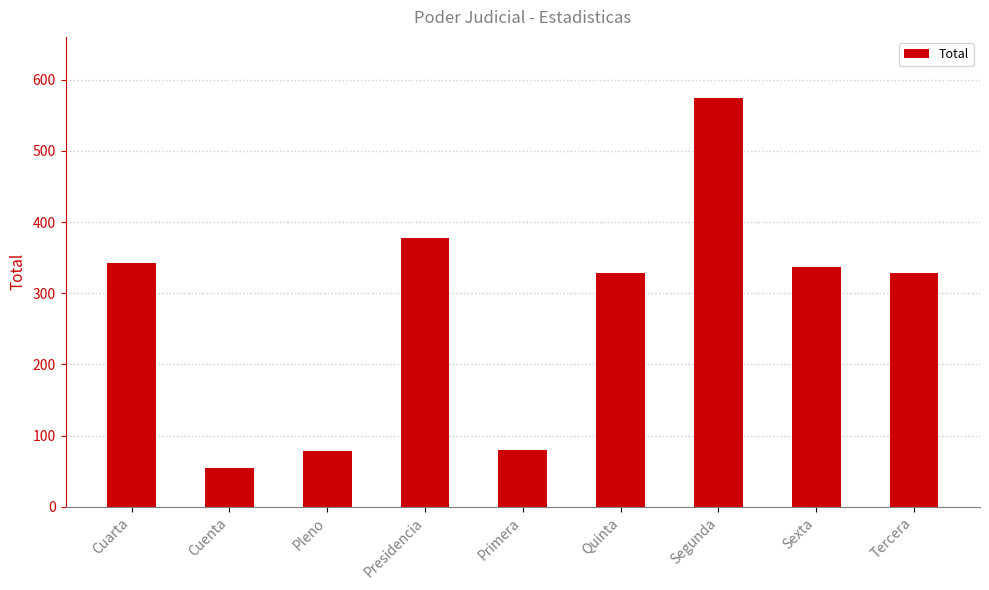

Does the chart contain stacked bars?

No